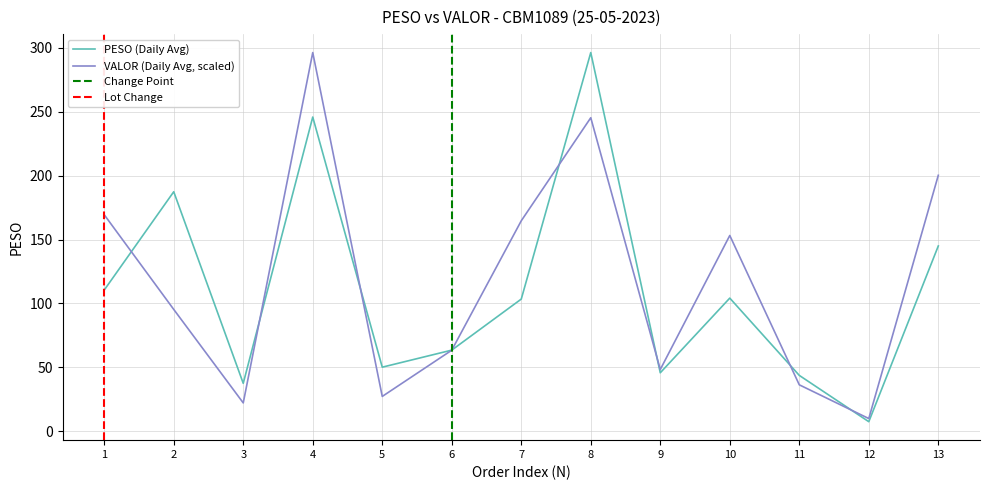

What is the sum of all VALOR (Daily Avg) values?

1531.5